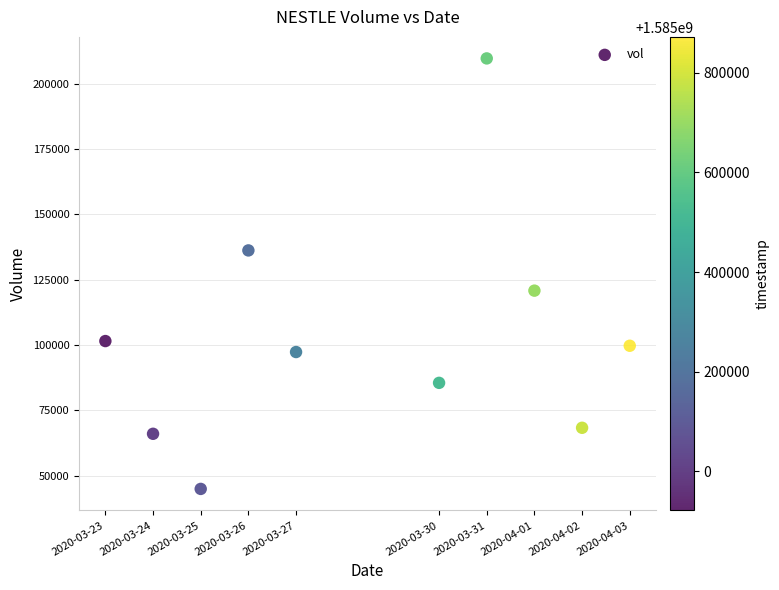

What Y value in the scatter plot is closest to 127300?

120800